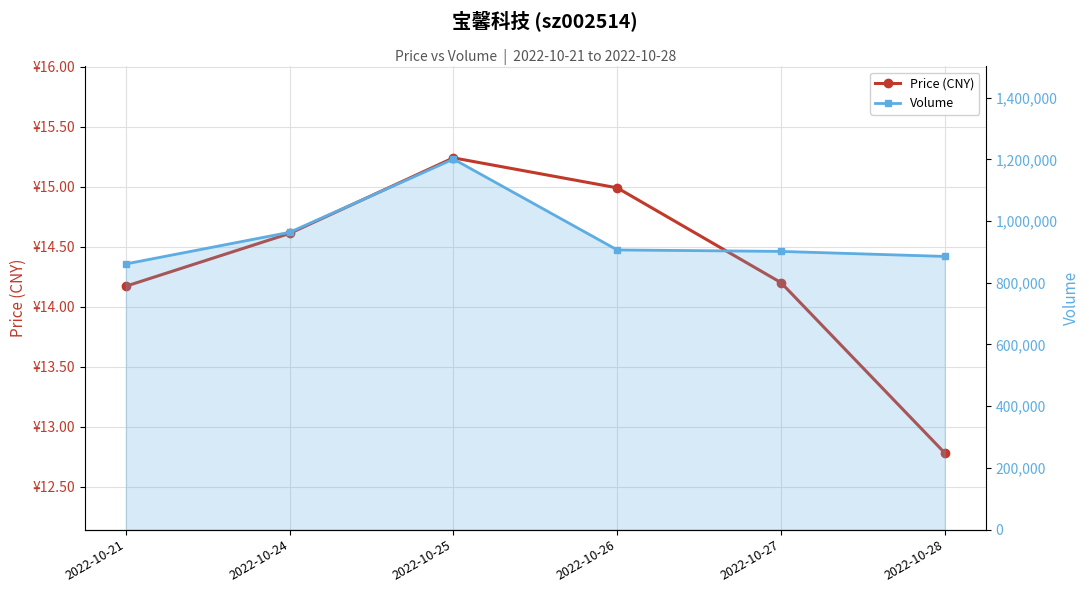

True or false: Price (CNY) and Volume intersect in this chart.

False